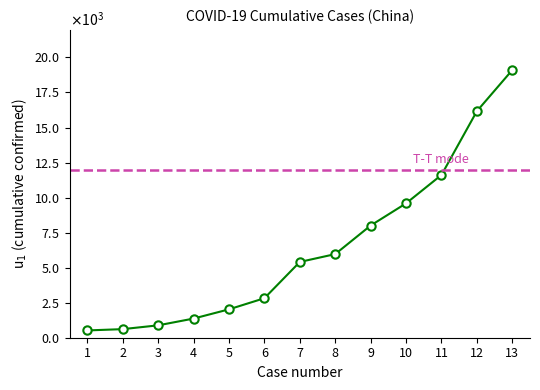

What is the change in value from 6 to 12?

+13348